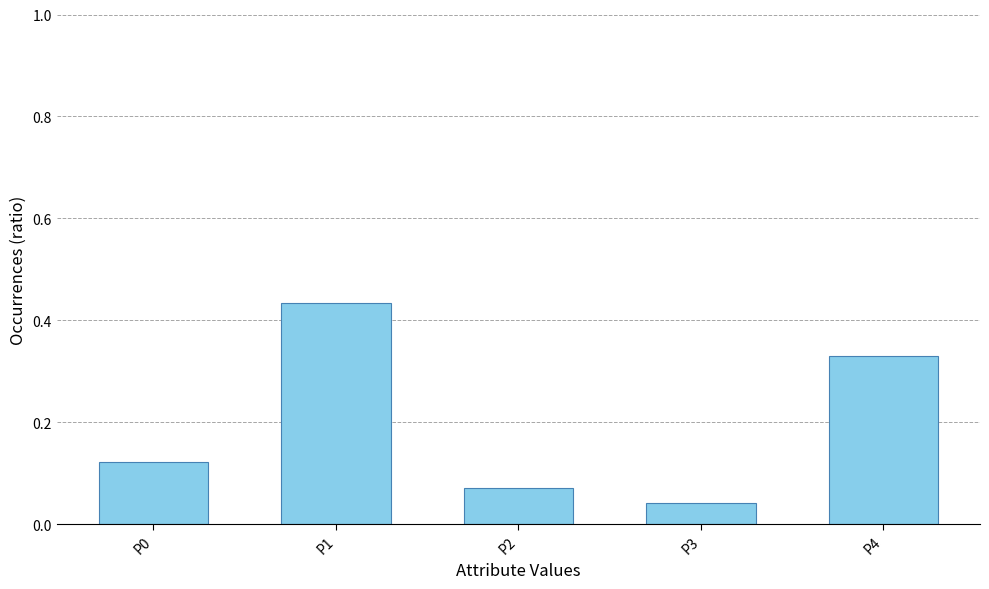

Is it true that the value at P0 is 0.2?

False